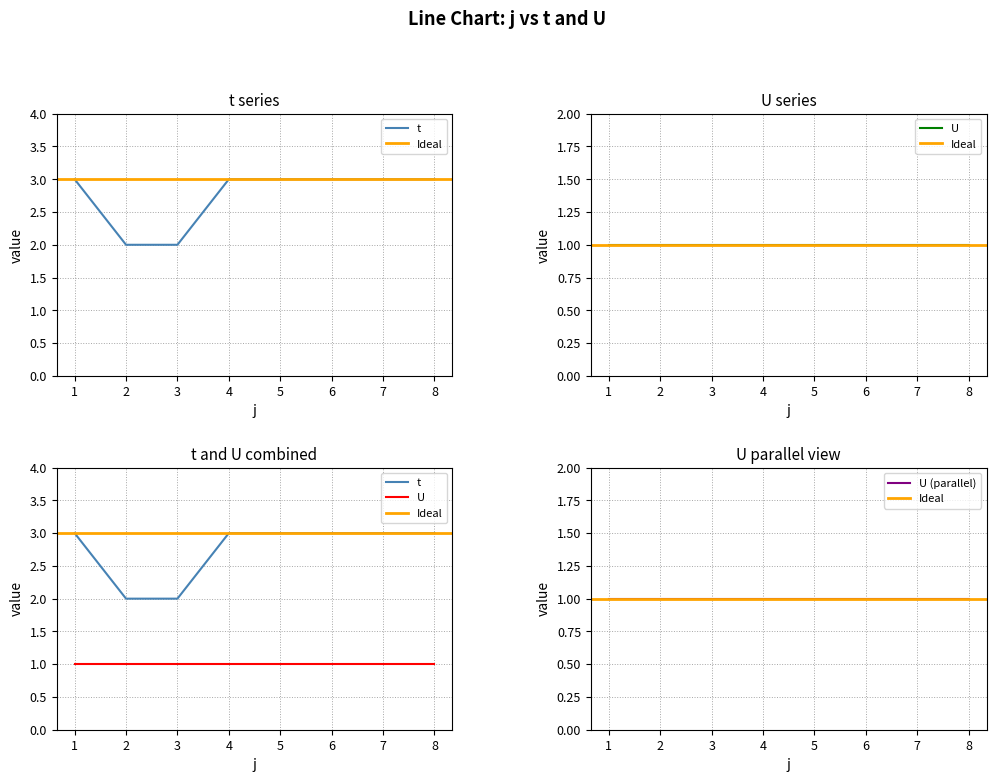

What is the value of the 4th point from the left?

3